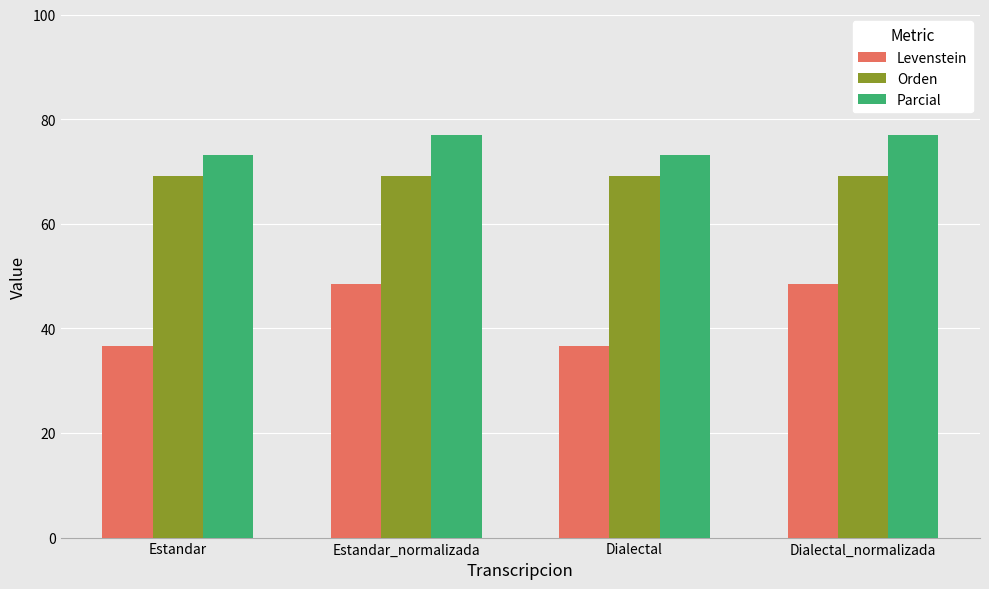

How many bars are there in total?

12